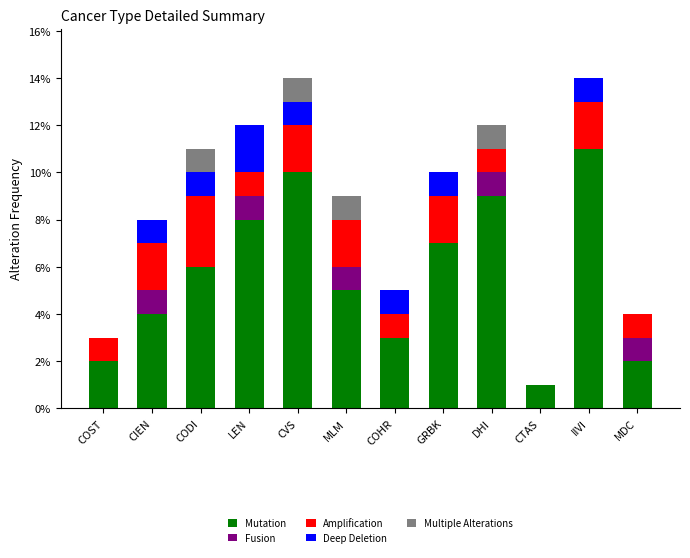

What is the sum of the Mutation values at COST and MLM?

7